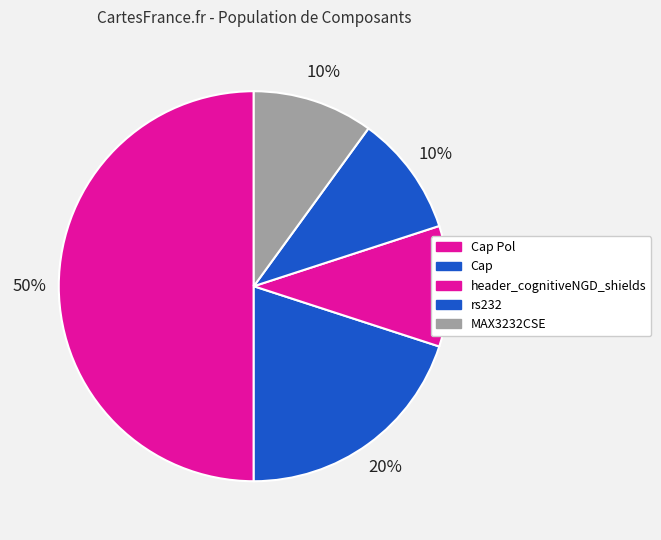

True or false: header_cognitiveNGD_shields accounts for 2% of the total.

False